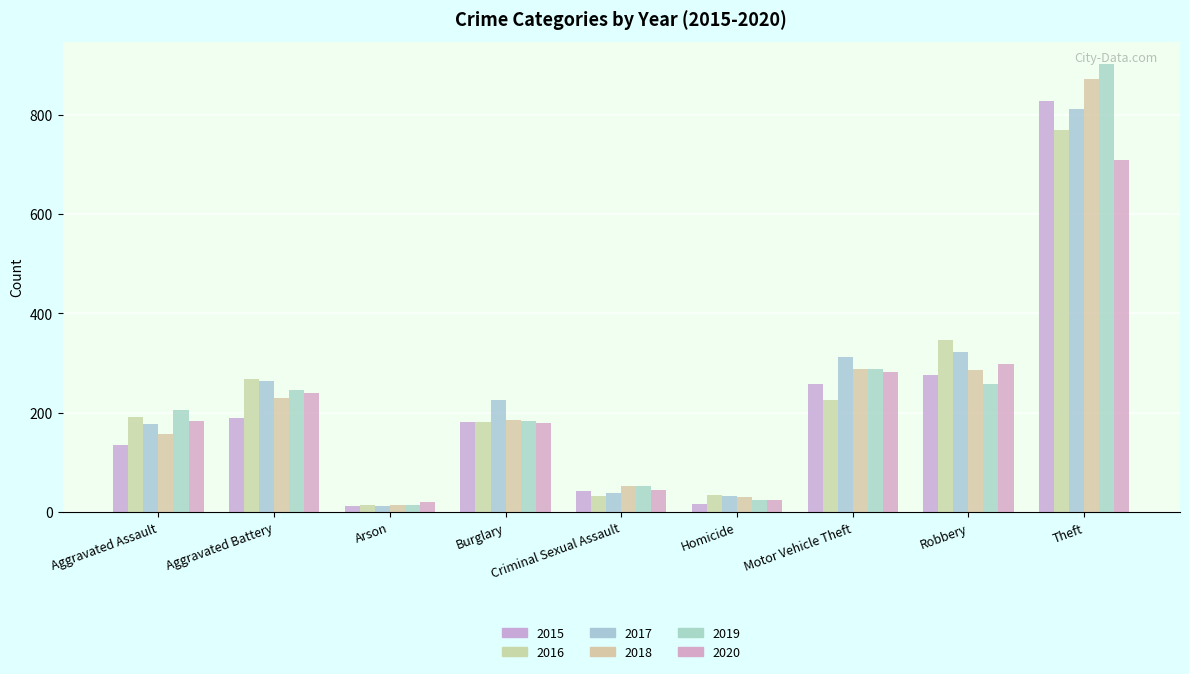

How many bars are there in each group?

6